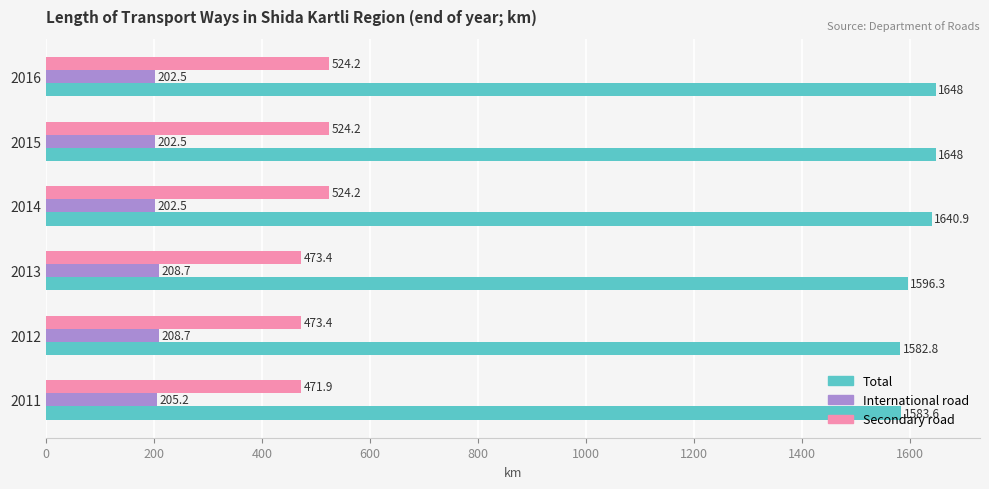

What is the difference between the highest and lowest values at 2015?

1445.5